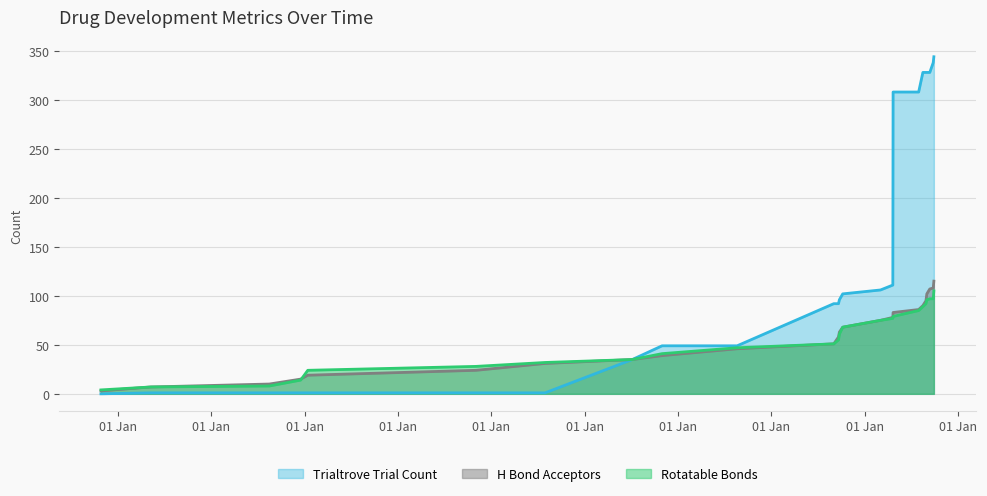

What is the difference between the second highest and second lowest values in the Rotatable Bonds series?

90